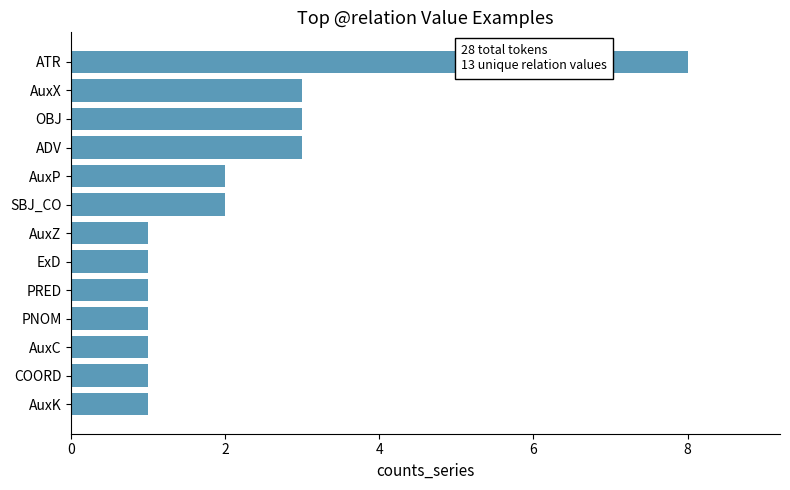

Reading top to bottom, list all the values displayed in this chart.

8	3	3	3	2	2	1	1	1	1	1	1	1